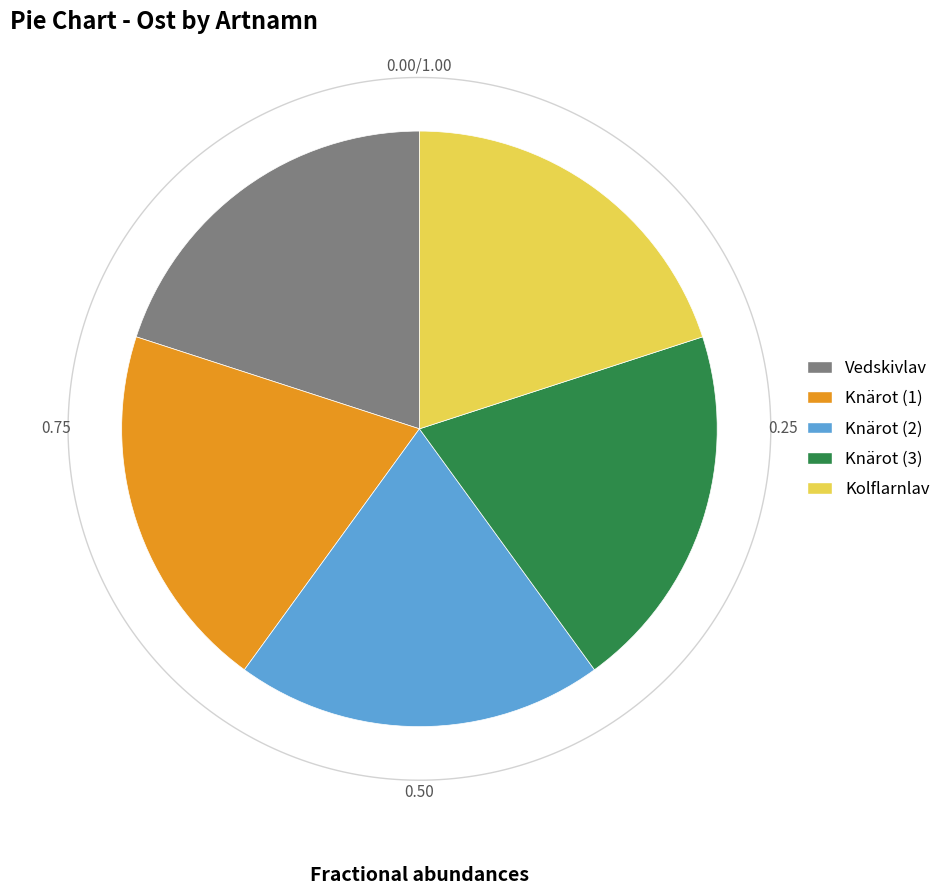

Is the sum of Knärot (125428421) and Knärot (125428406) greater than half?

No